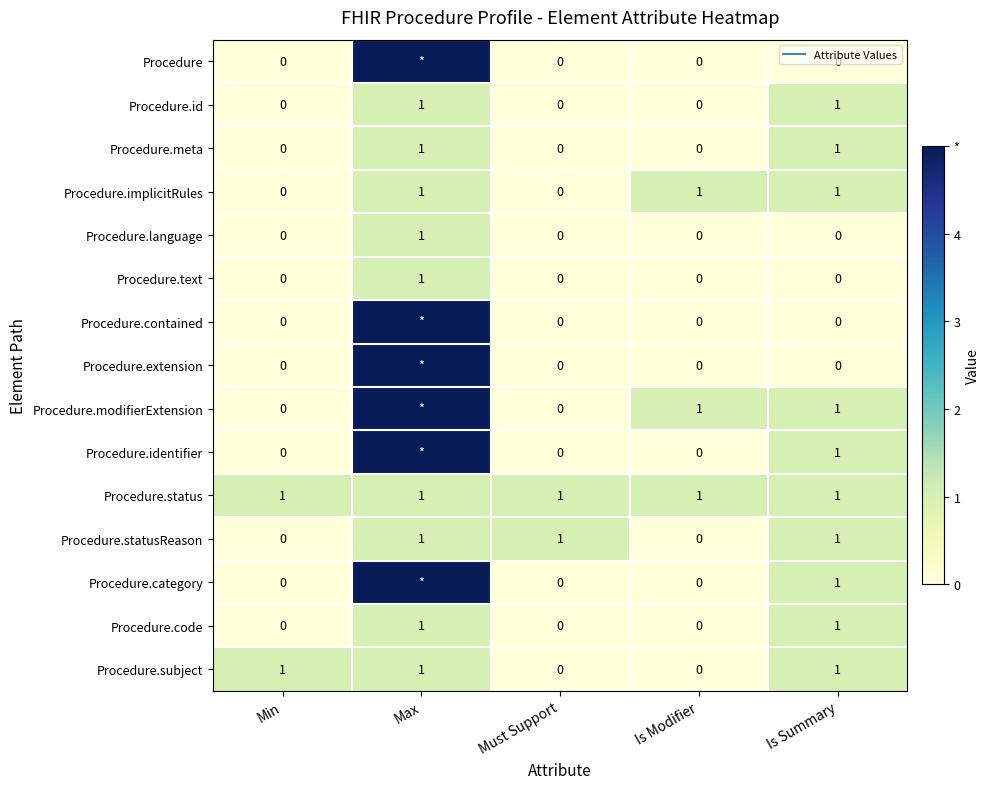

What is the spread (max minus min) of values at Is Modifier?

1